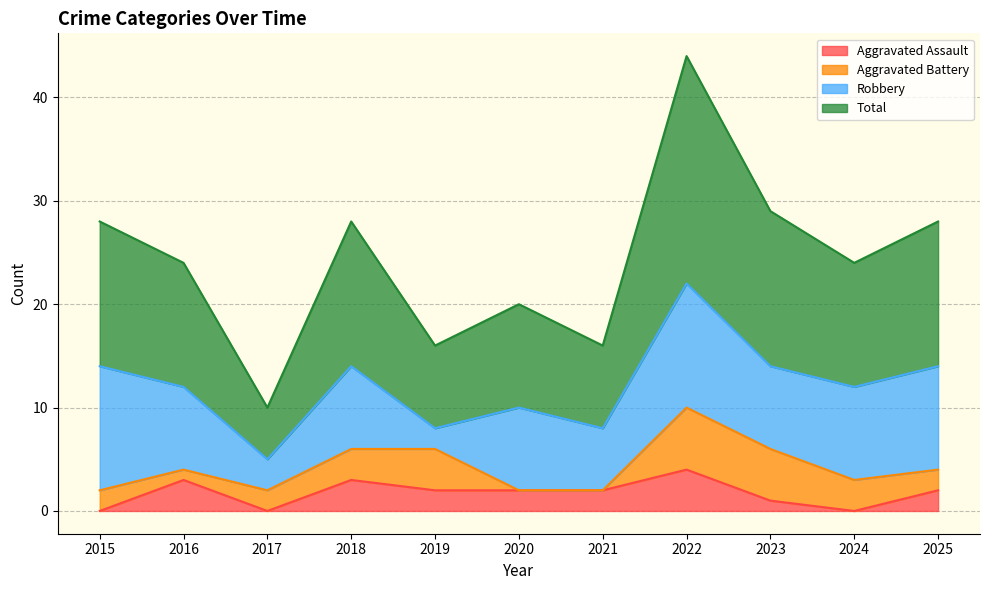

The Total series shows 10 at 2017. True or false?

True